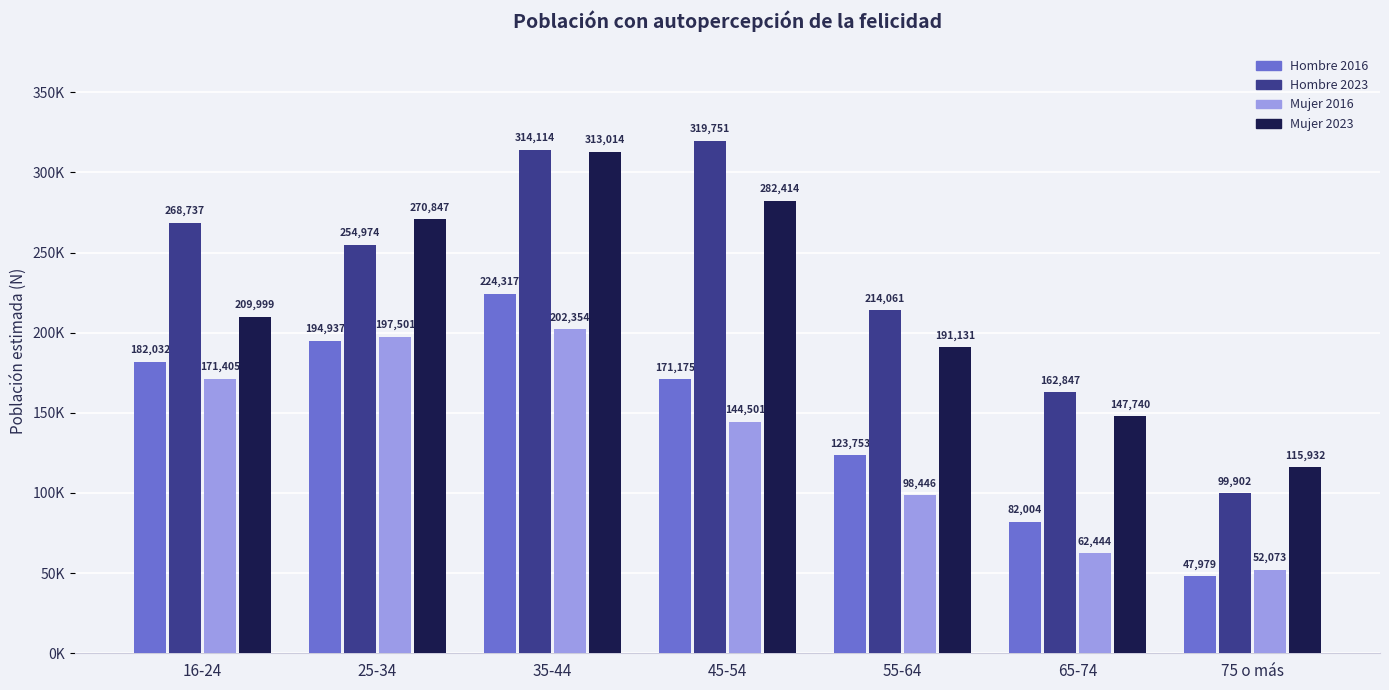

What are all the series names shown in the legend?

Hombre 2016, Hombre 2023, Mujer 2016, Mujer 2023